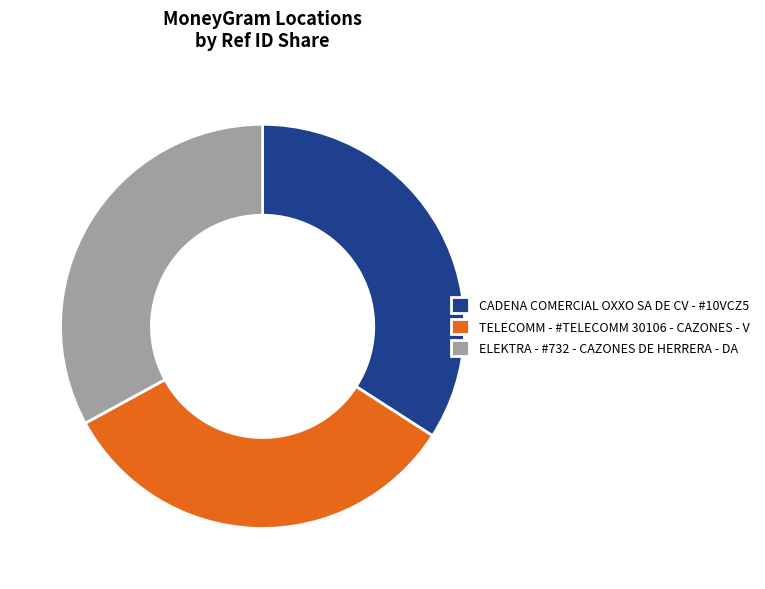

Is it true that TELECOMM - #TELECOMM 30106 - CAZONES - V is 33% of the pie?

True